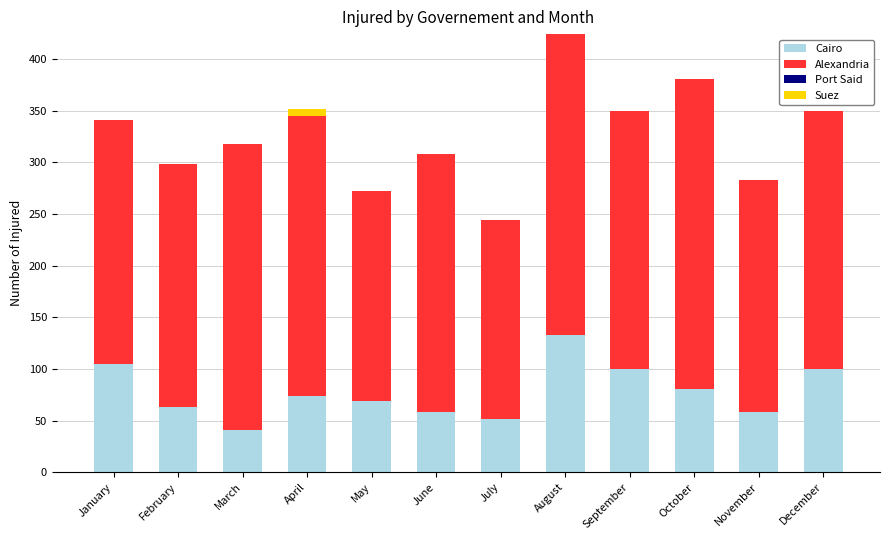

Is it true that Cairo equals 38 at February?

False